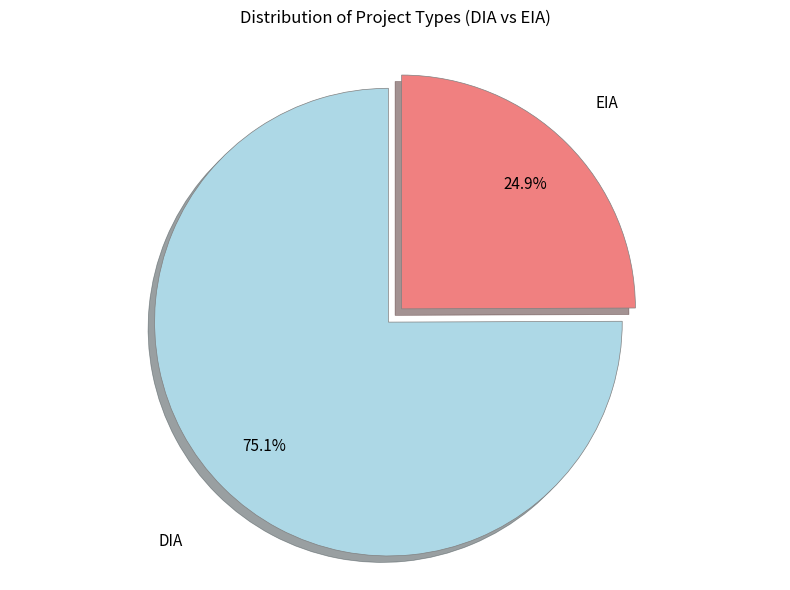

The EIA slice represents 25% of the pie. True or false?

True